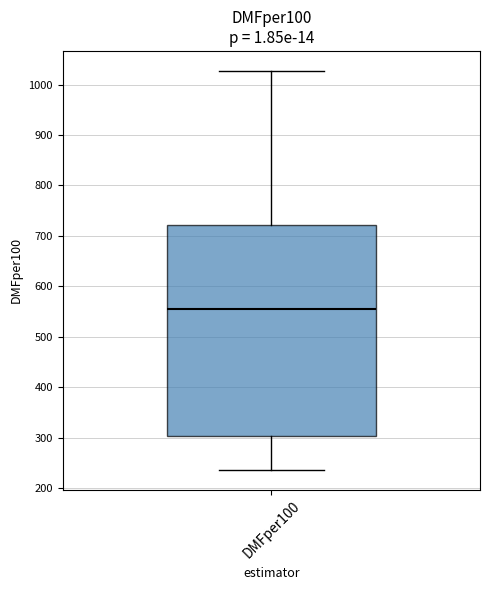

Where is the upper edge of the box for DMFper100 on the y-axis? The values are not printed on the chart, so give them approximately, as read against the axis.

720